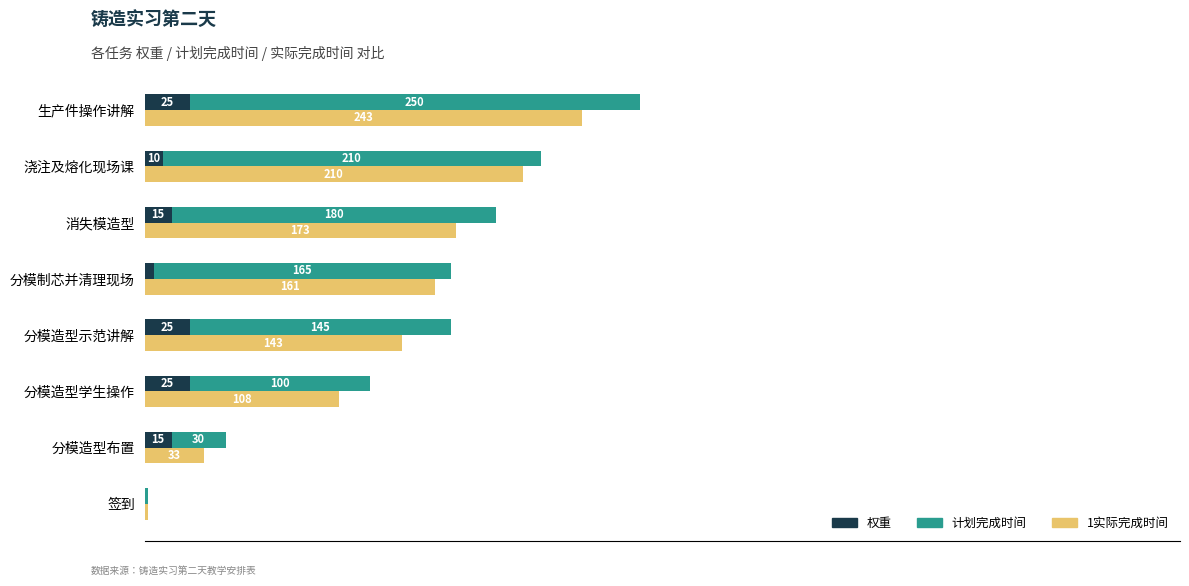

What are all the series names shown in the legend?

权重, 计划完成时间, 1实际完成时间